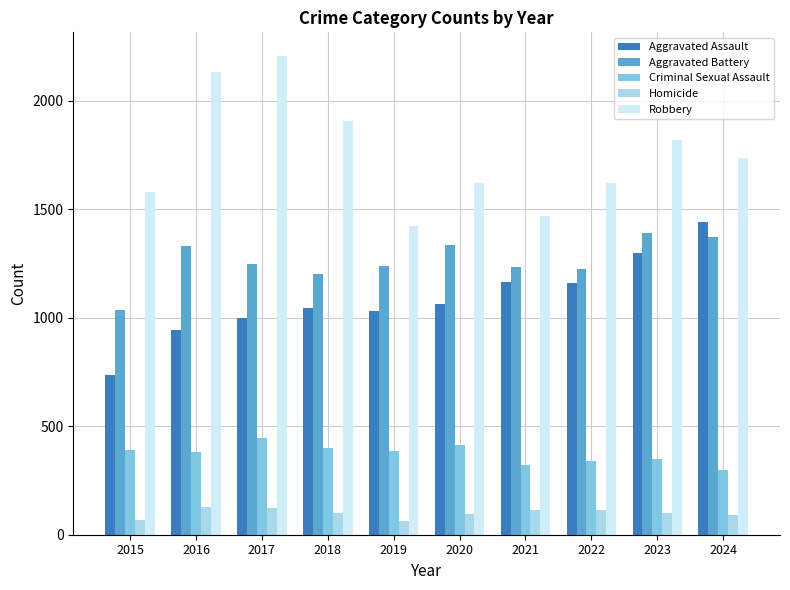

What is the greatest value displayed?

2204